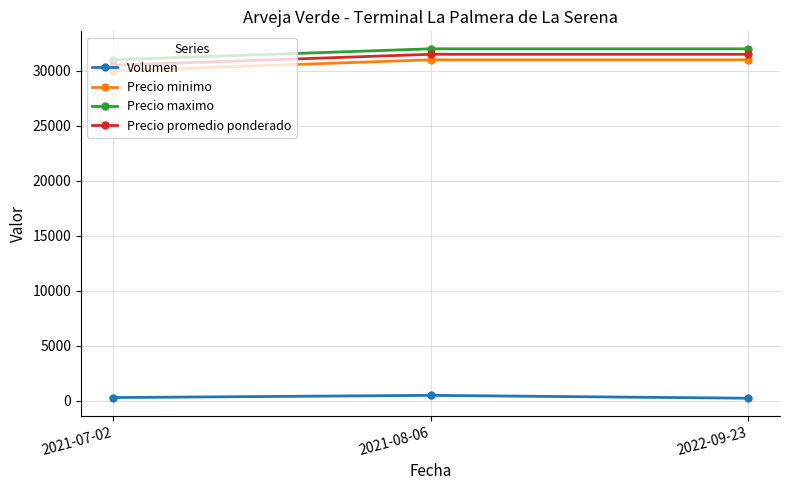

At how many categories does at least one series exceed 986?

3